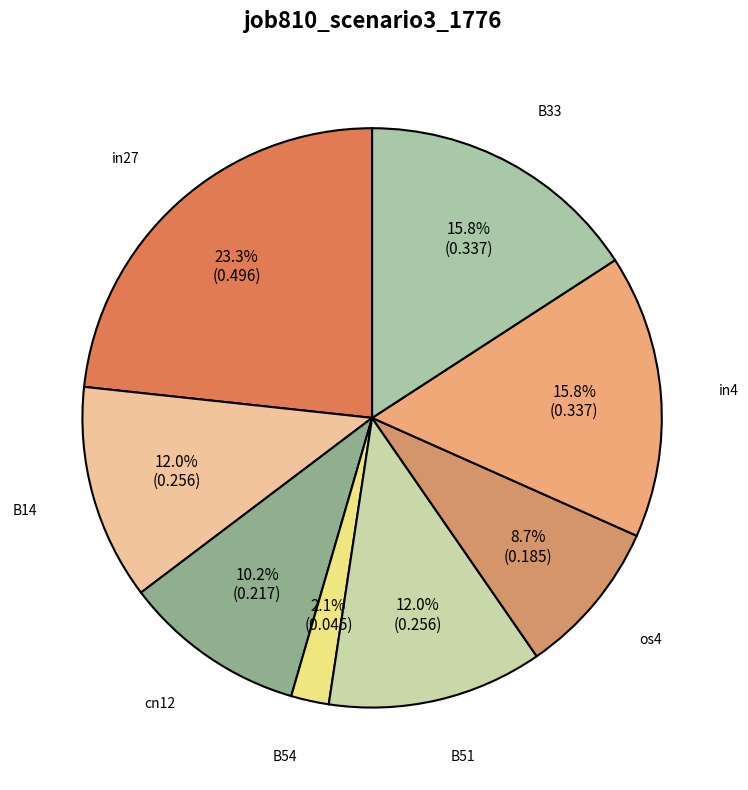

Does in27 represent more than half of the total?

No